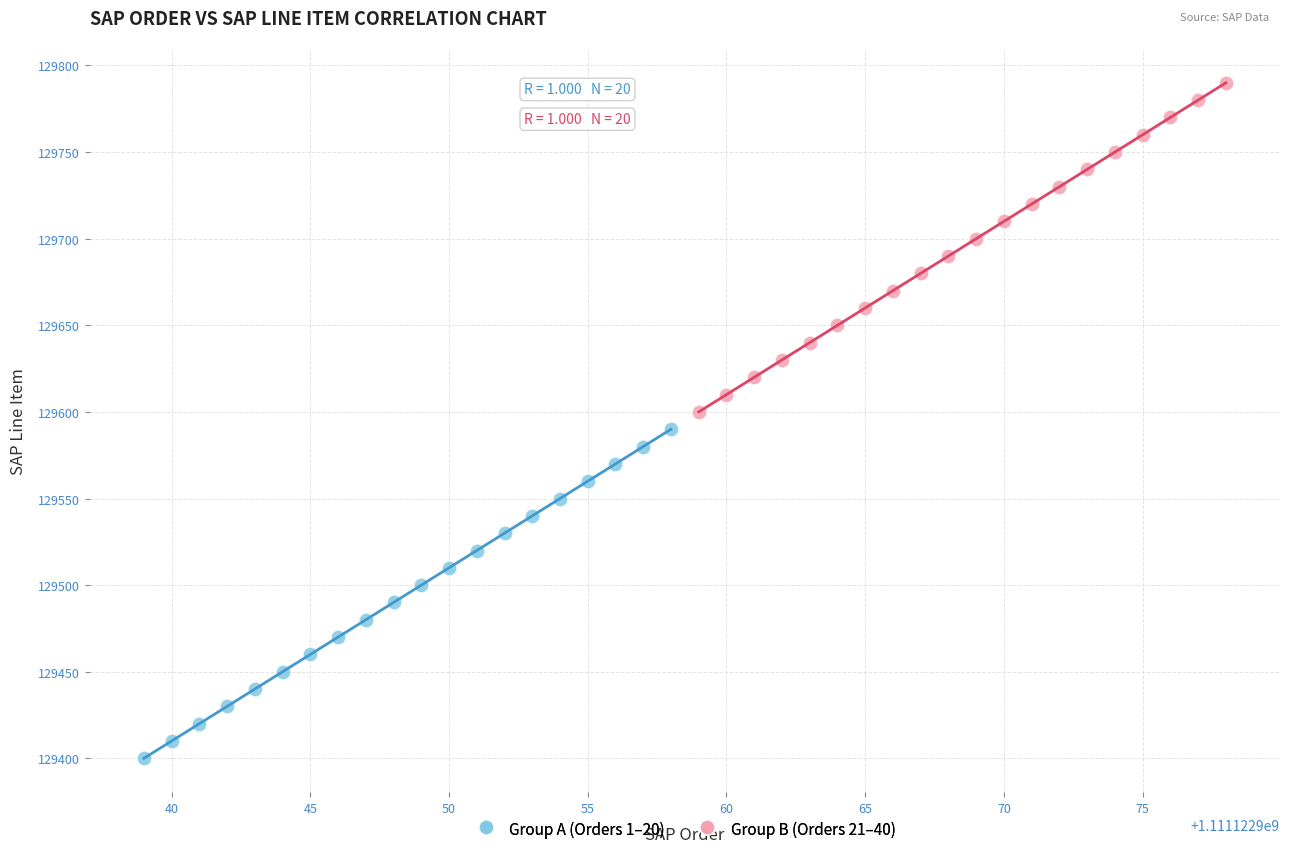

Which series contains the highest Y value?

Group B (Orders 21–40)